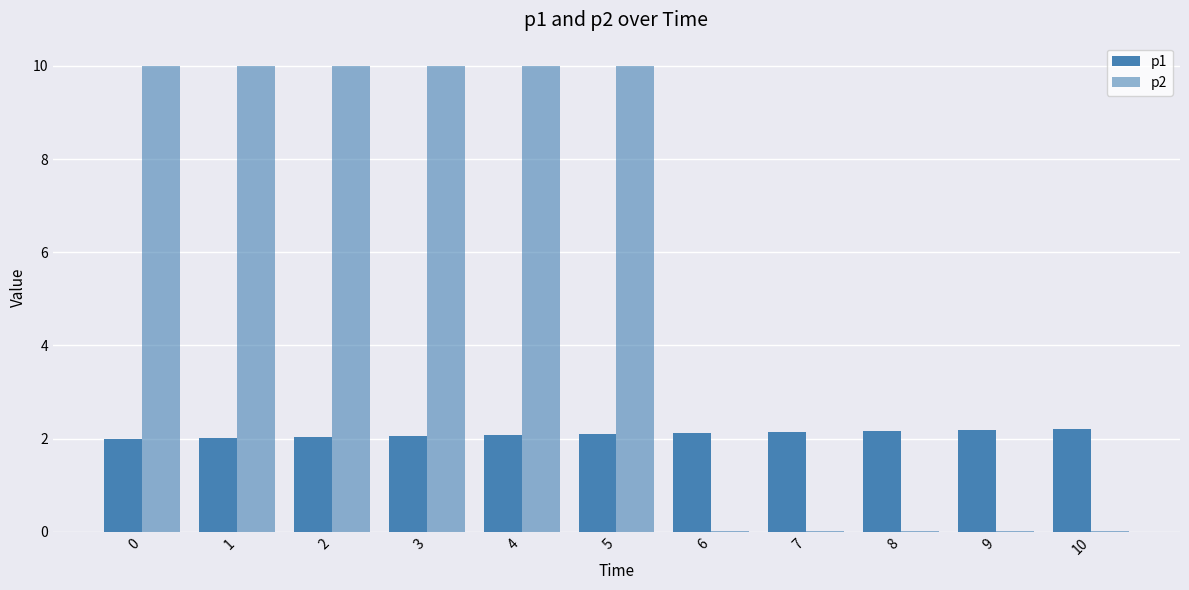

What is the total value across all series at 1?

12.0